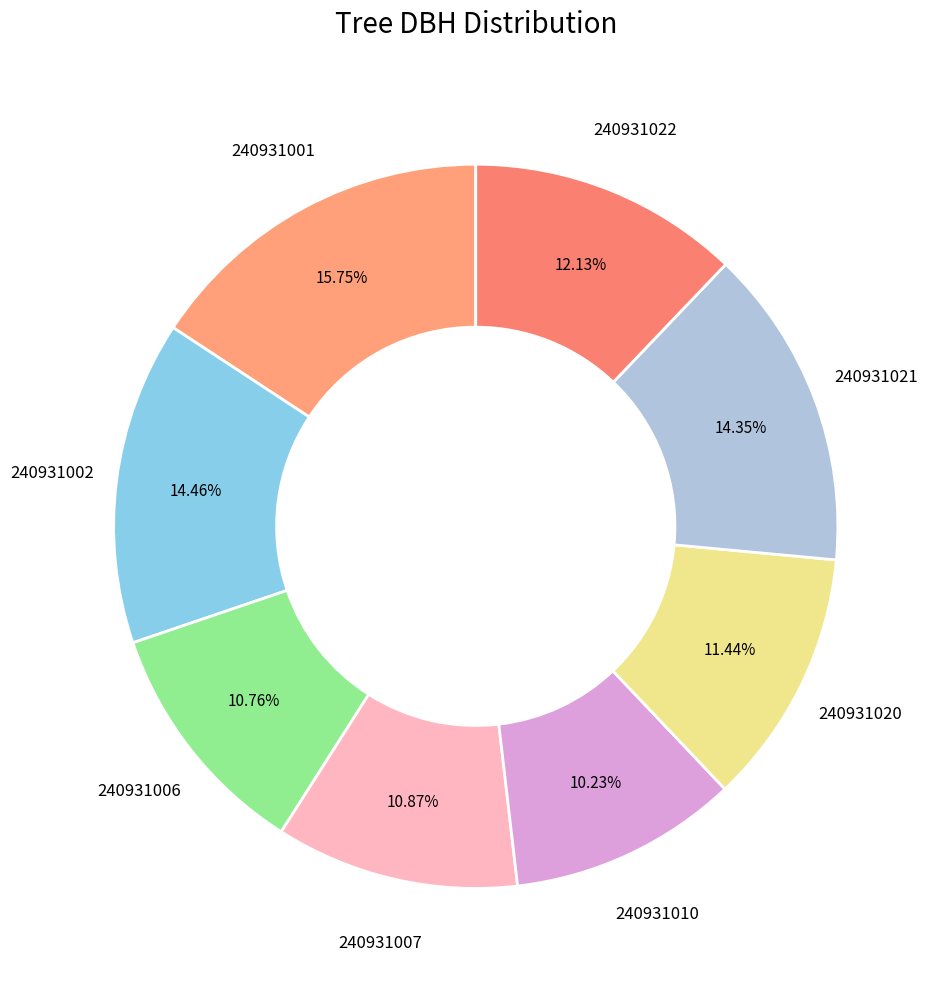

To the nearest percent, what portion does 240931001 represent?

16%